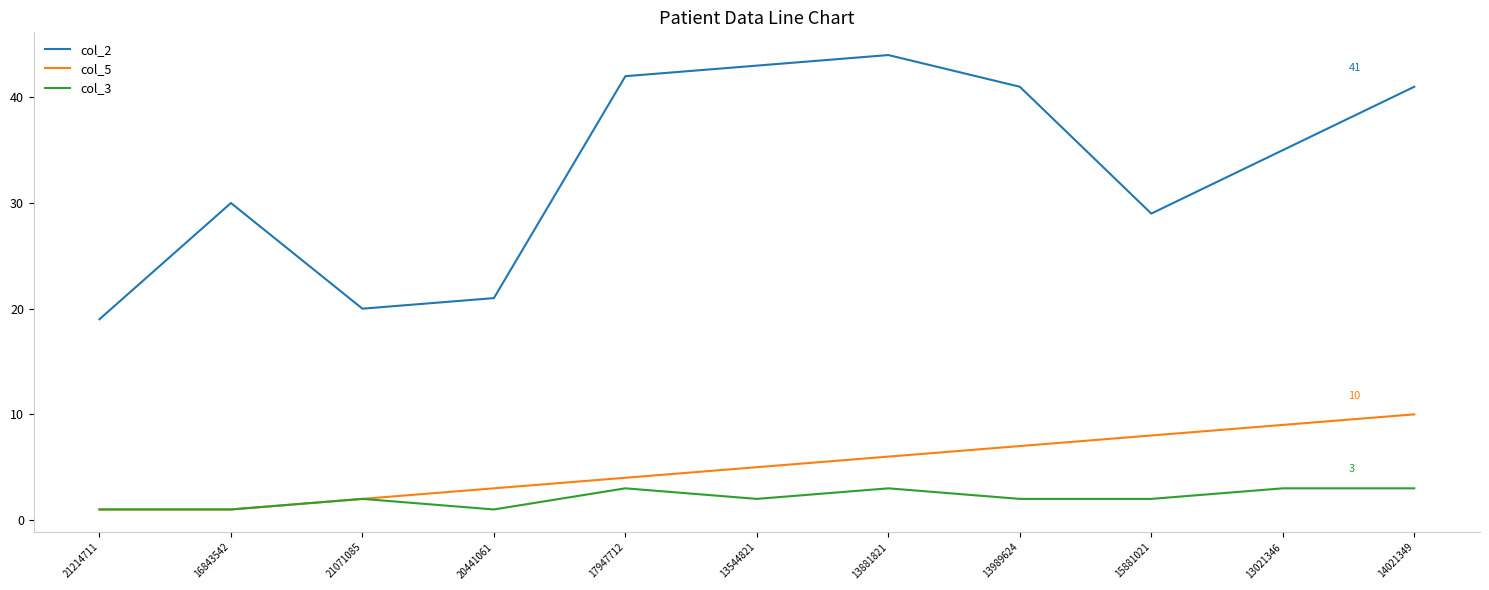

What position from the left is 17947712?

5